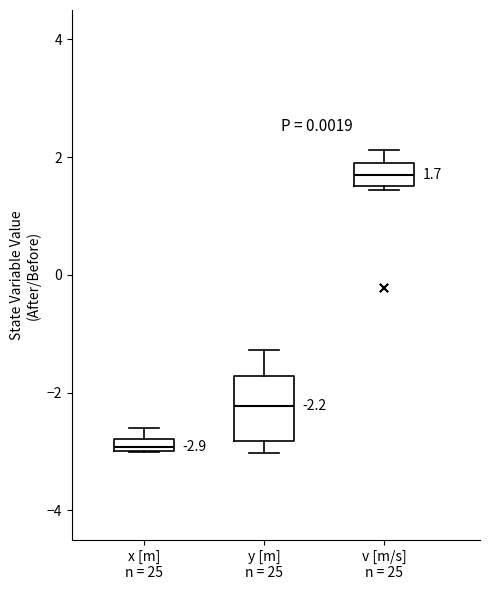

Which box has the highest median line?

v [m/s] n = 25